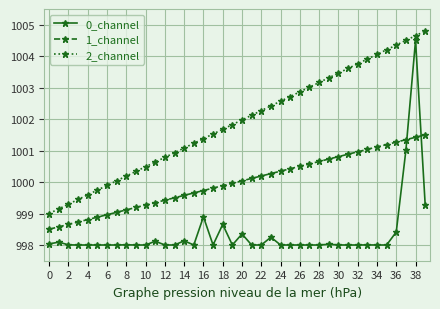

What is the value of the 1_channel point at the 1st from the left?

998.5